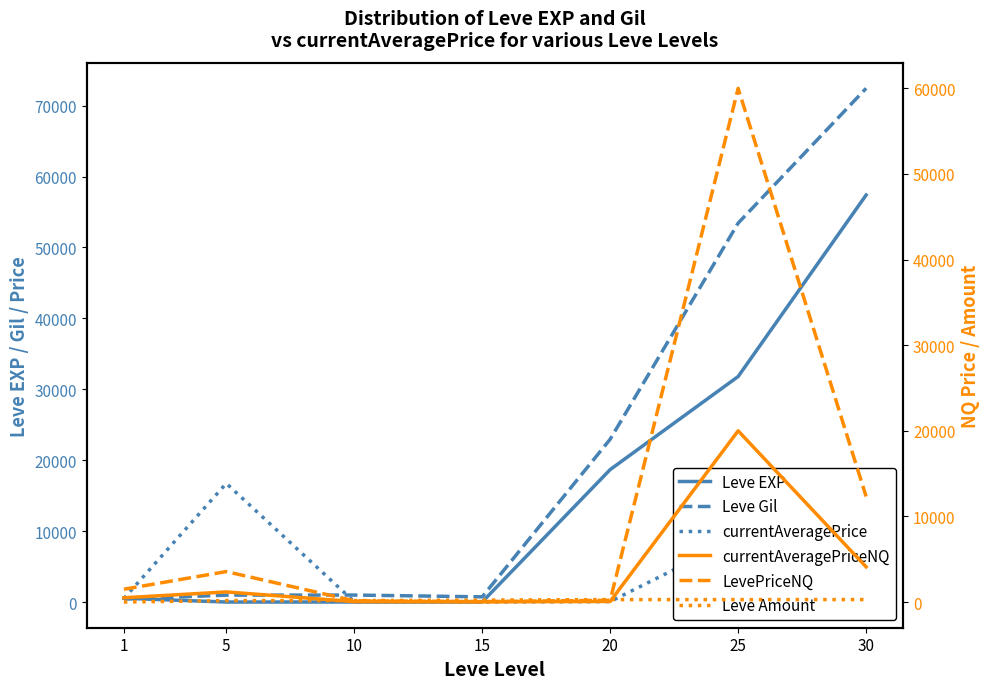

At which label is Leve Amount closest to 148?

5